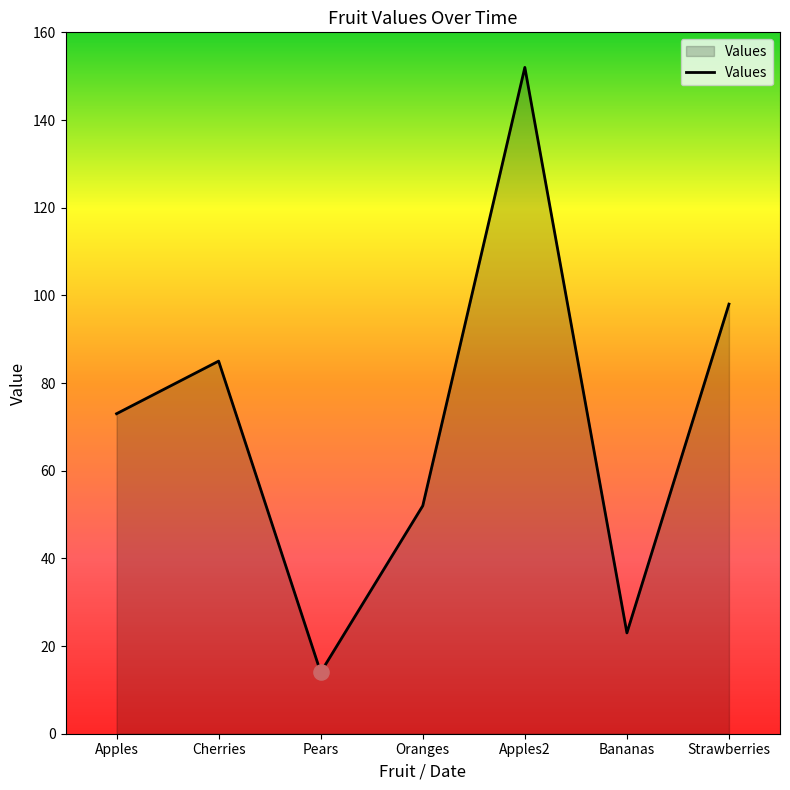

Between Apples2 and Pears, which is larger?

Apples2